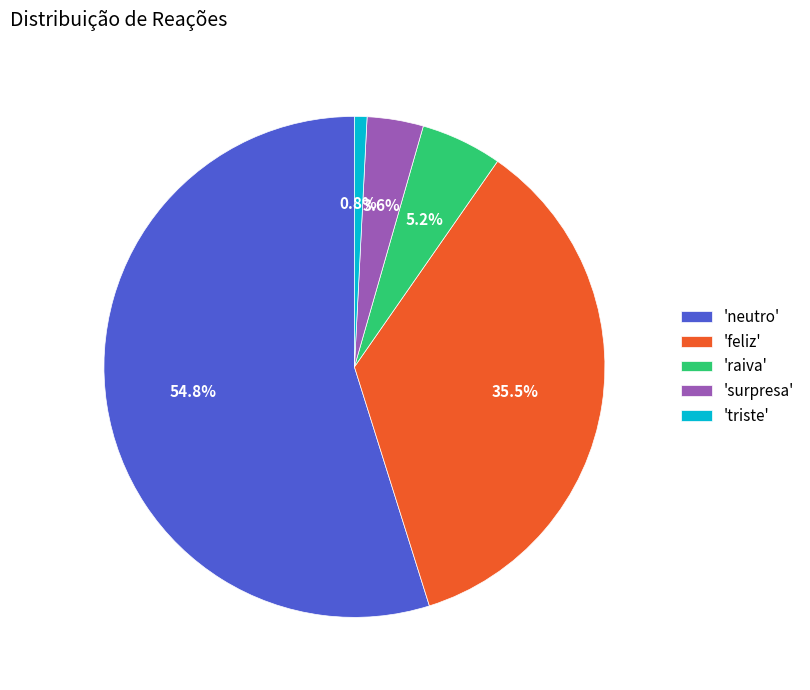

Rank the categories by value from highest to lowest.

'neutro', 'feliz', 'raiva', 'surpresa', 'triste'